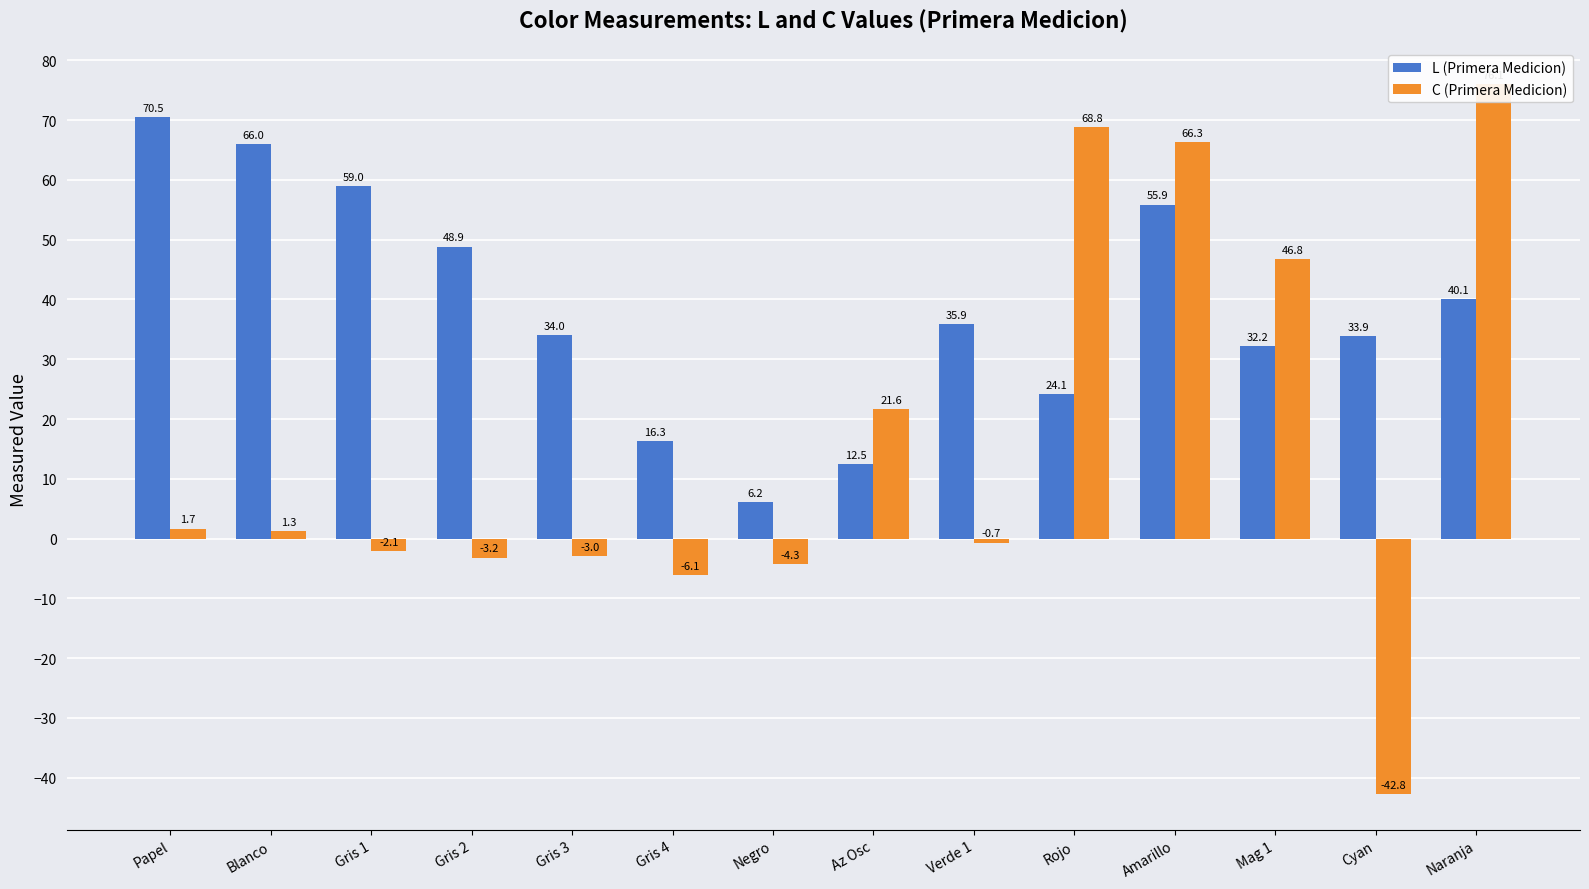

What is the difference between the L (Primera Medicion) values at Papel and Gris 4?

54.2